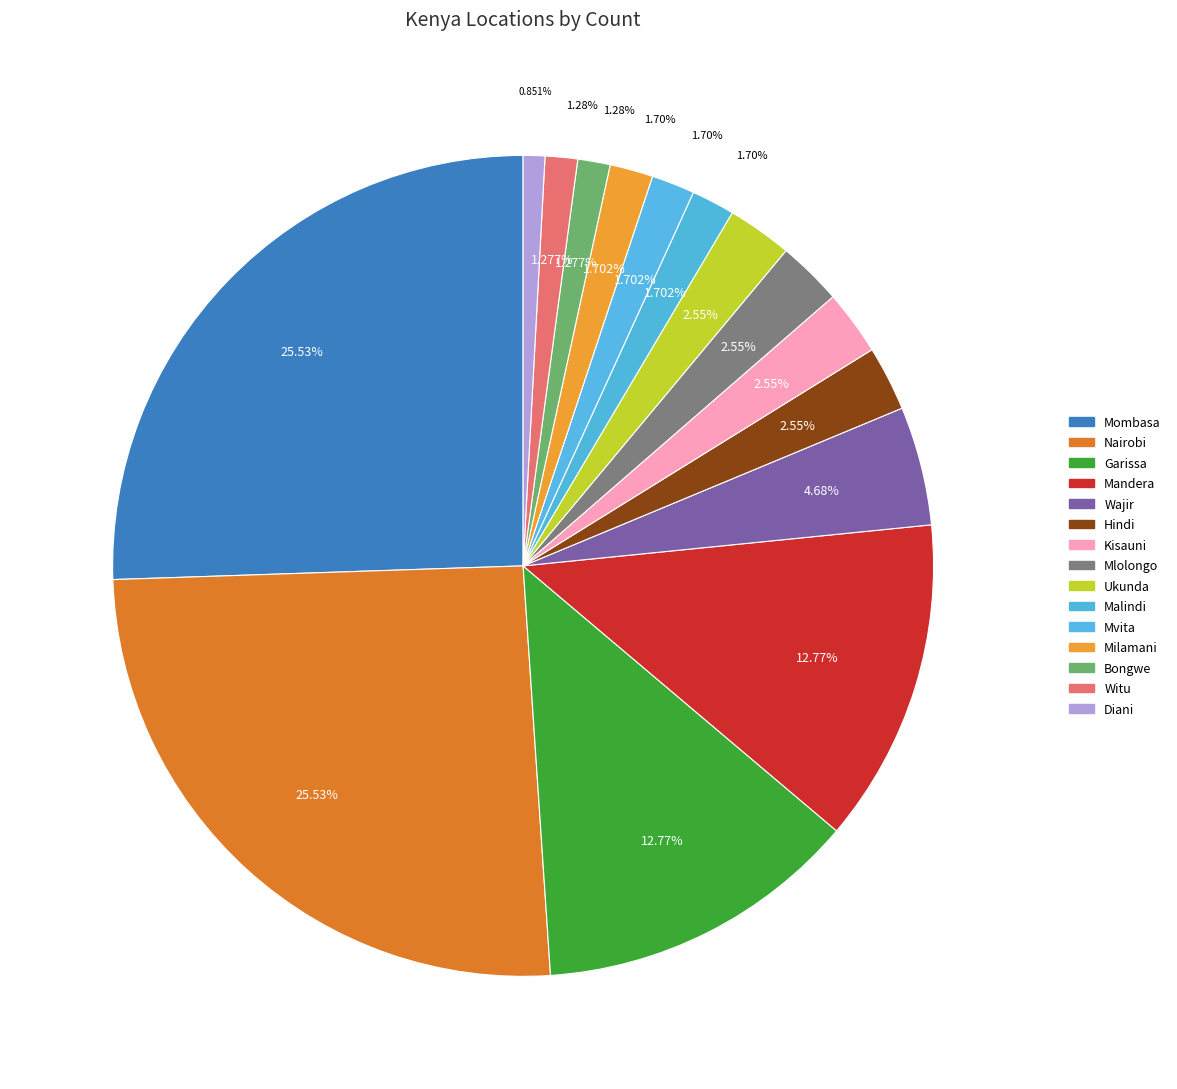

Which slice is the largest?

Mombasa